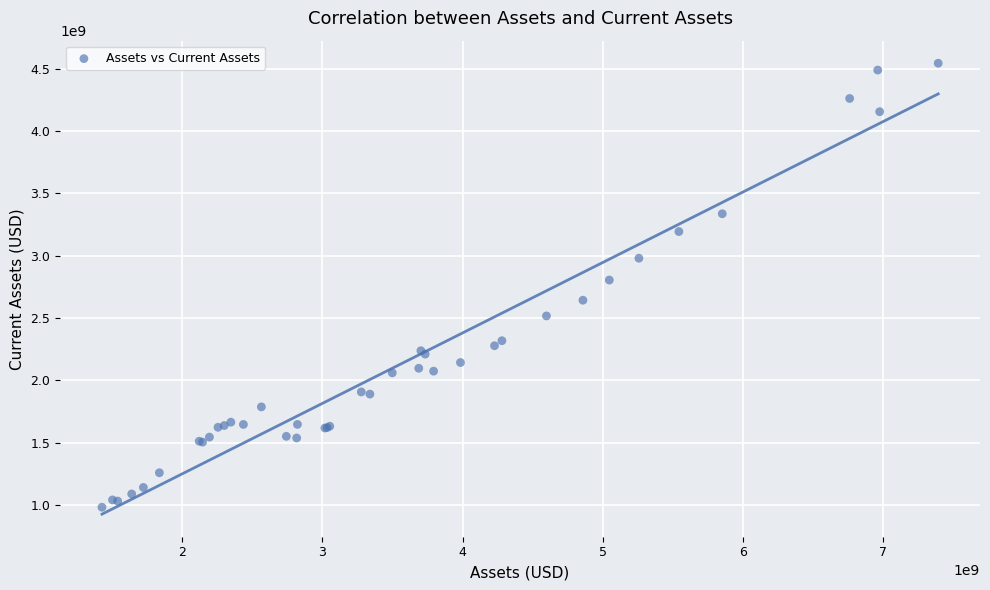

What Y value in the scatter plot is closest to 2763295000?

2805000000